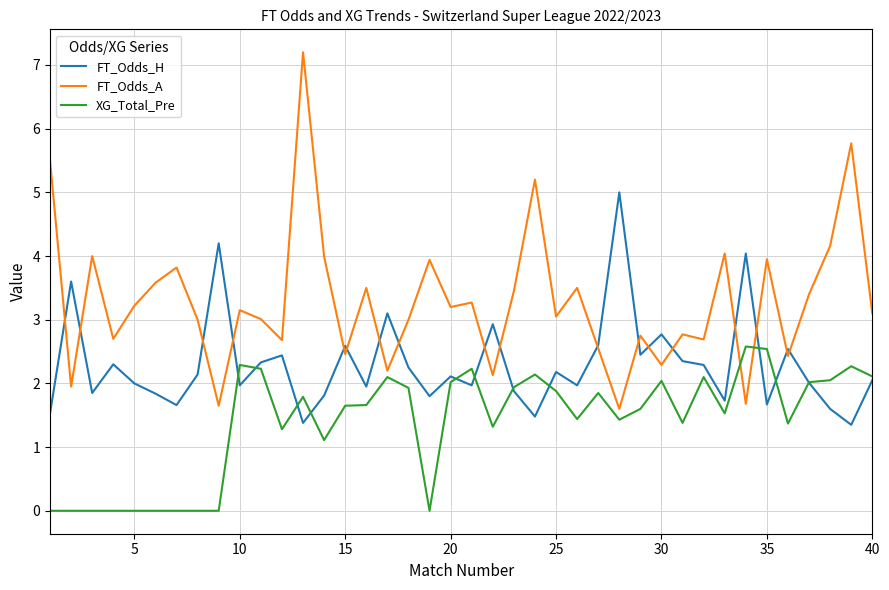

Which series has the largest total across all categories?

FT_Odds_A